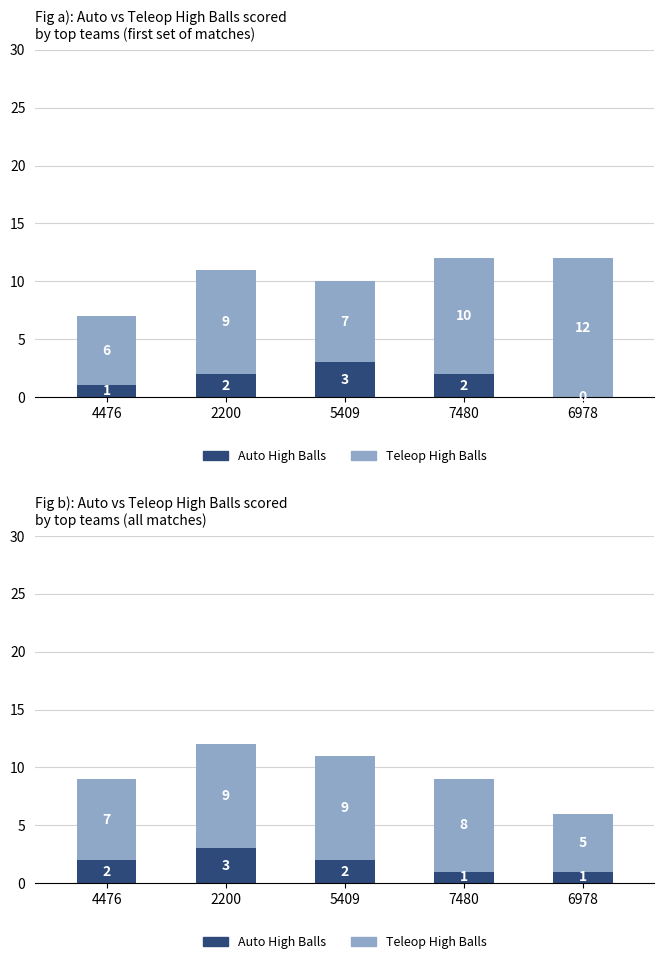

Count the Auto High Balls values in the range 1 to 2.

4